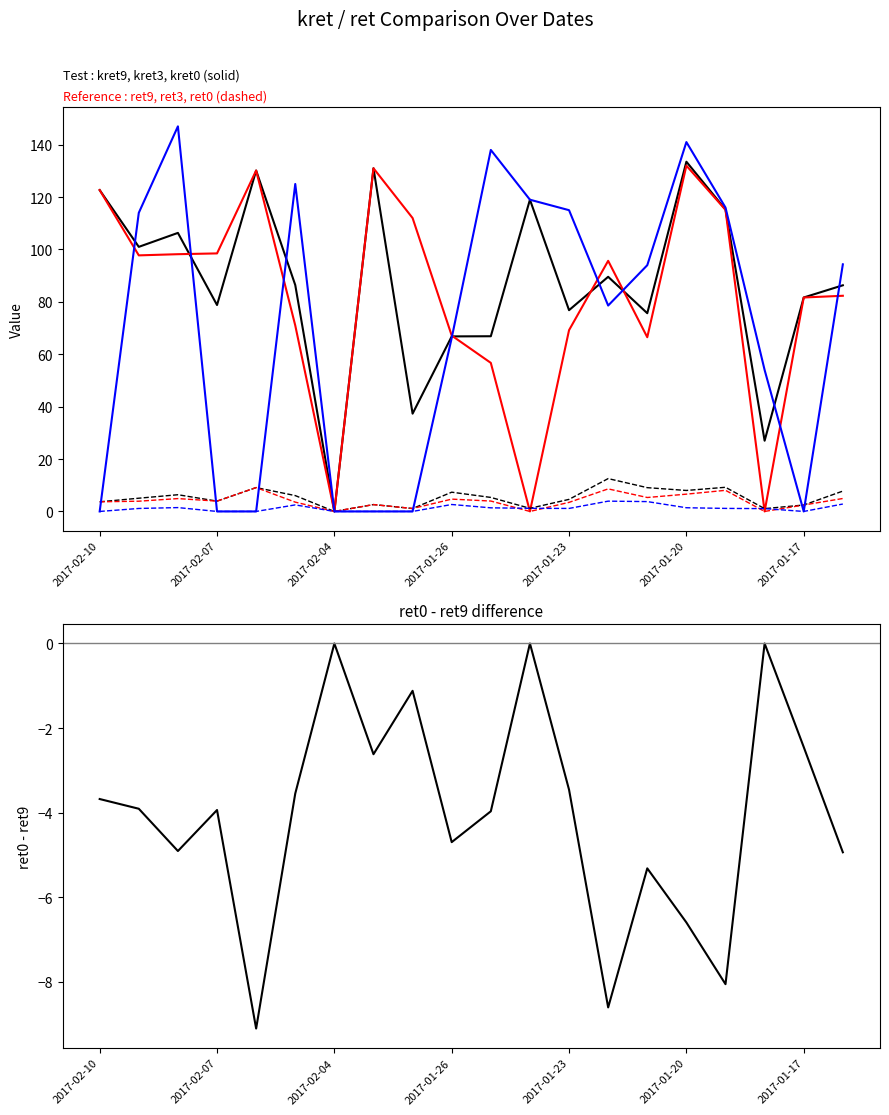

What is the average value of the kret3 series?

81.4